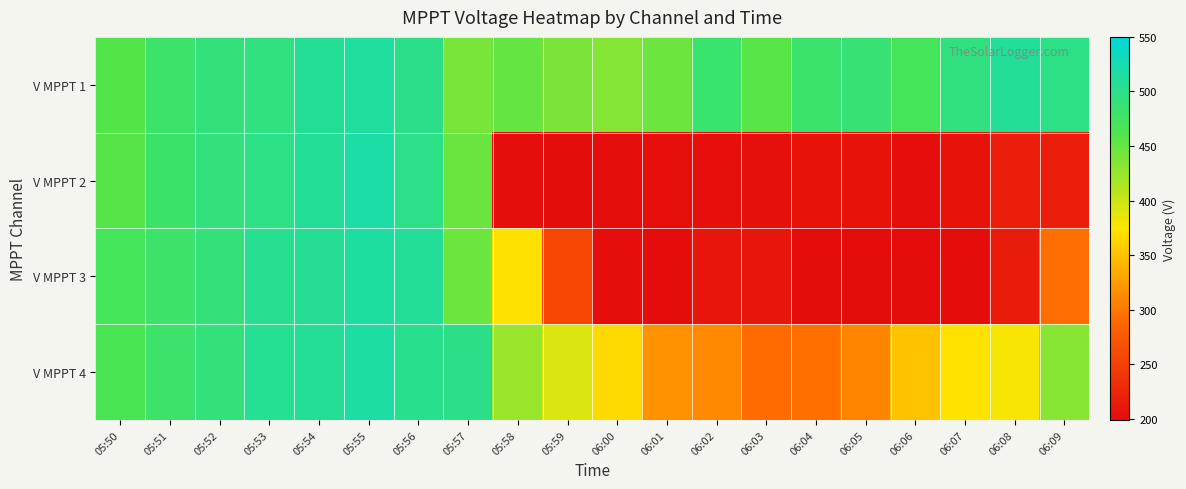

At which category is the sum across all series the highest?

05:55